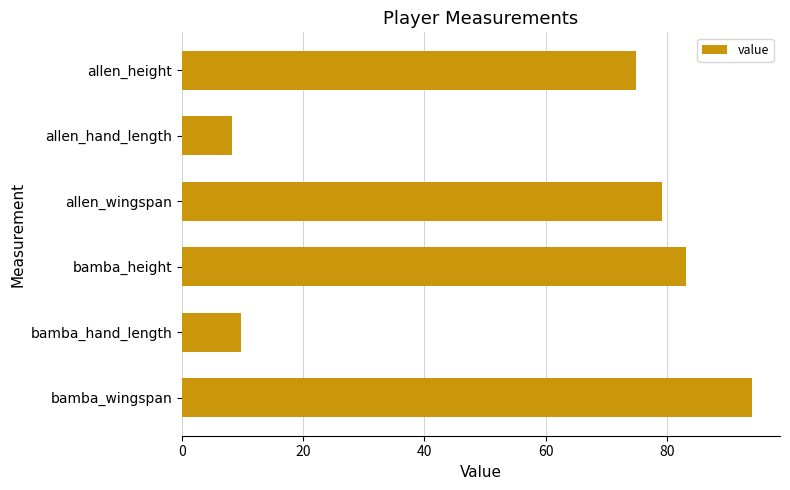

Rank the categories by value from lowest to highest.

allen_hand_length, bamba_hand_length, allen_height, allen_wingspan, bamba_height, bamba_wingspan